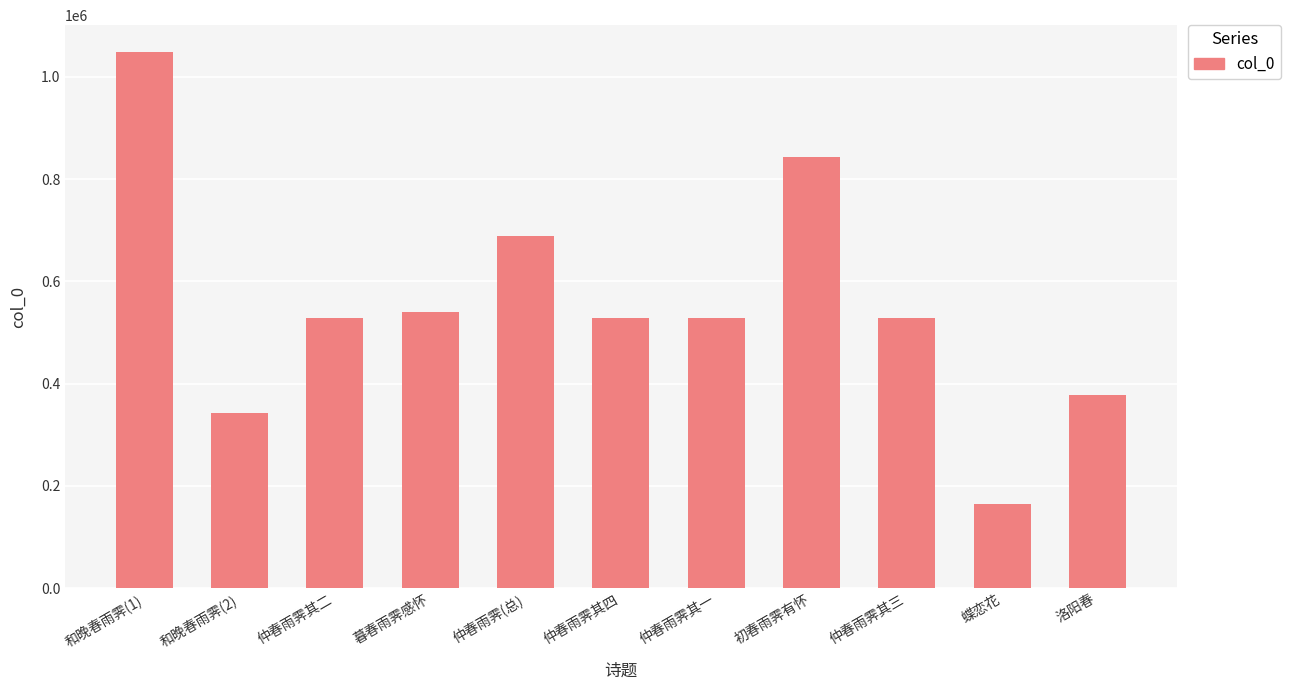

Approximately how many times larger is the value at 仲春雨霁(总) compared to 初春雨霁有怀?

0.8